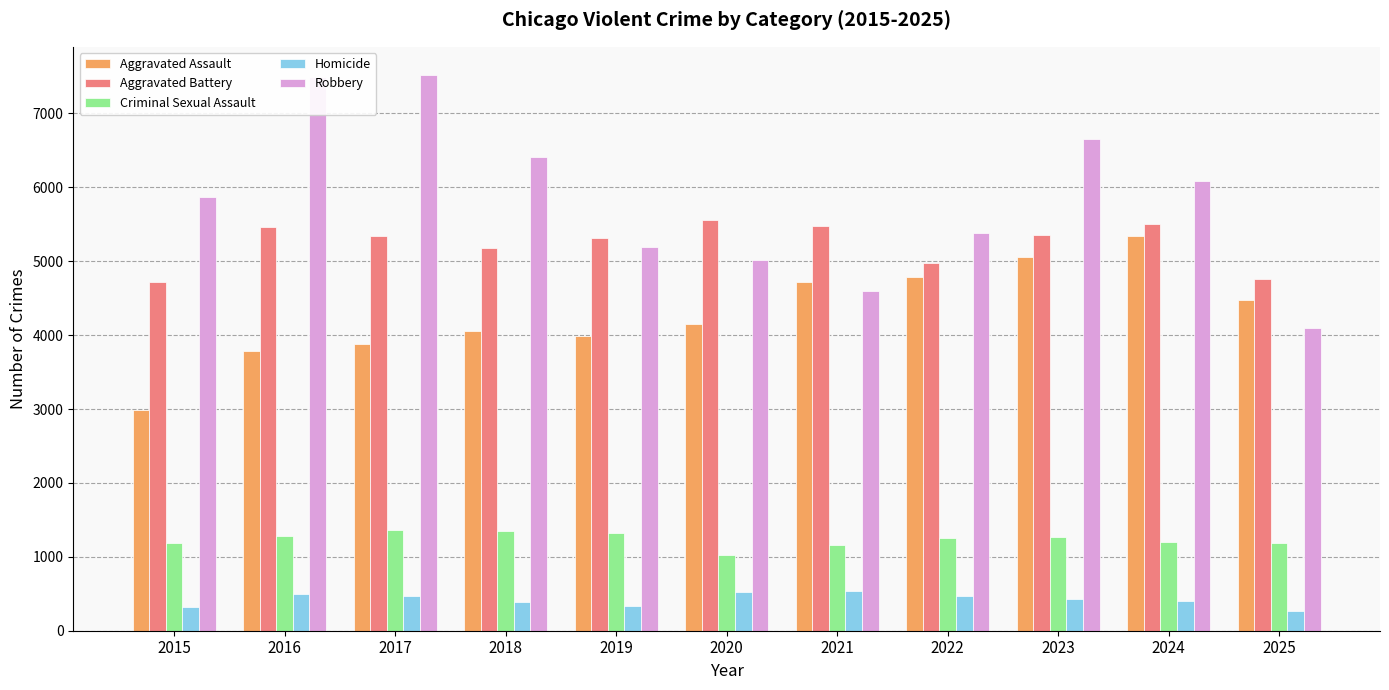

What are all the series names shown in the legend?

Aggravated Assault, Aggravated Battery, Criminal Sexual Assault, Homicide, Robbery